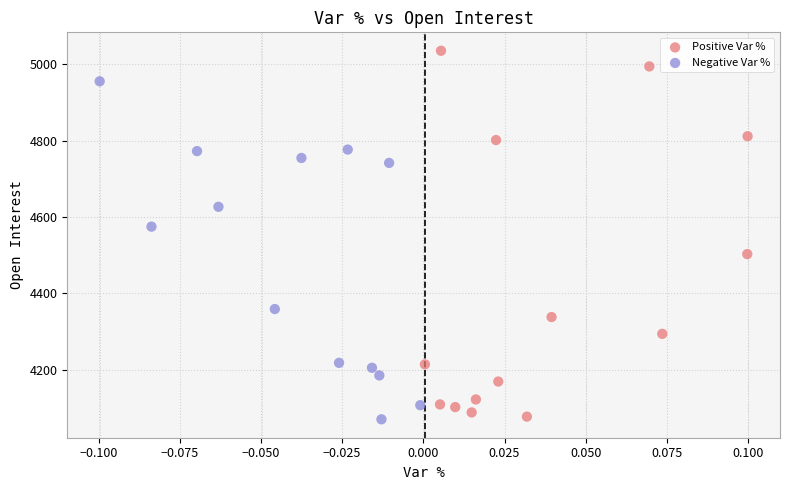

Which series reaches the maximum Y coordinate?

Positive Var %